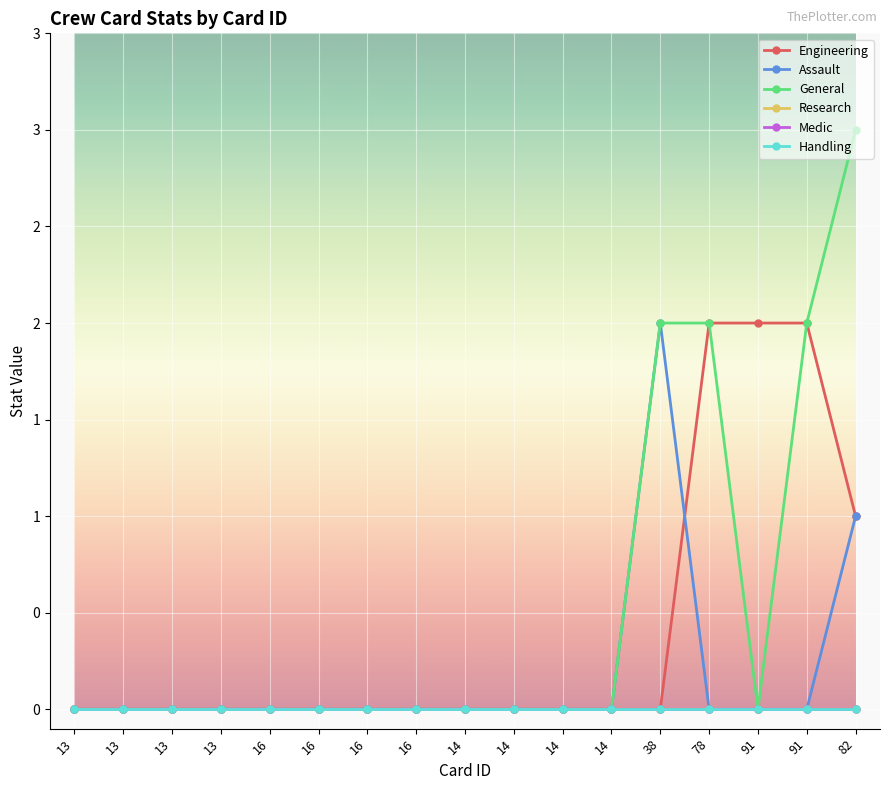

Reading left to right, transcribe all the data shown in this chart.

Engineering: 13=0	13=0	13=0	13=0	16=0	16=0	16=0	16=0	14=0	14=0	14=0	14=0	38=0	78=2	91=2	91=2	82=1
Assault: 13=0	13=0	13=0	13=0	16=0	16=0	16=0	16=0	14=0	14=0	14=0	14=0	38=2	78=0	91=0	91=0	82=1
General: 13=0	13=0	13=0	13=0	16=0	16=0	16=0	16=0	14=0	14=0	14=0	14=0	38=2	78=2	91=0	91=2	82=3
Research: 13=0	13=0	13=0	13=0	16=0	16=0	16=0	16=0	14=0	14=0	14=0	14=0	38=0	78=0	91=0	91=0	82=0
Medic: 13=0	13=0	13=0	13=0	16=0	16=0	16=0	16=0	14=0	14=0	14=0	14=0	38=0	78=0	91=0	91=0	82=0
Handling: 13=0	13=0	13=0	13=0	16=0	16=0	16=0	16=0	14=0	14=0	14=0	14=0	38=0	78=0	91=0	91=0	82=0